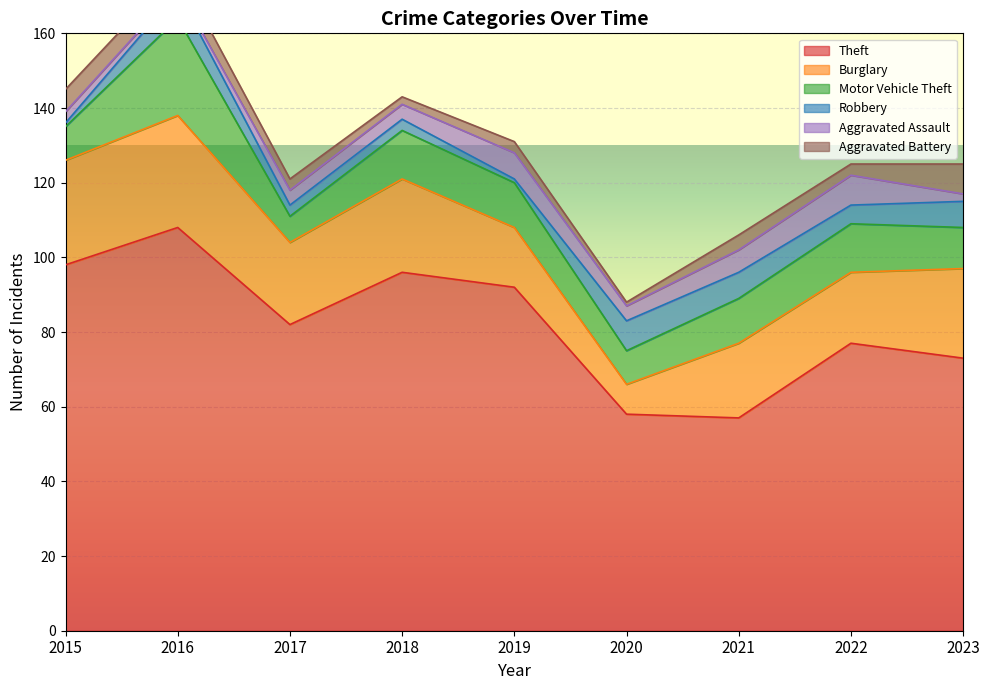

Reading left to right, extract all data points from this chart.

Theft: 98	108	82	96	92	58	57	77	73
Burglary: 28	30	22	25	16	8	20	19	24
Motor Vehicle Theft: 9	26	7	13	12	9	12	13	11
Robbery: 1	7	3	3	1	8	7	5	7
Aggravated Assault: 3	1	4	4	7	4	6	8	2
Aggravated Battery: 6	5	3	2	3	1	4	3	8